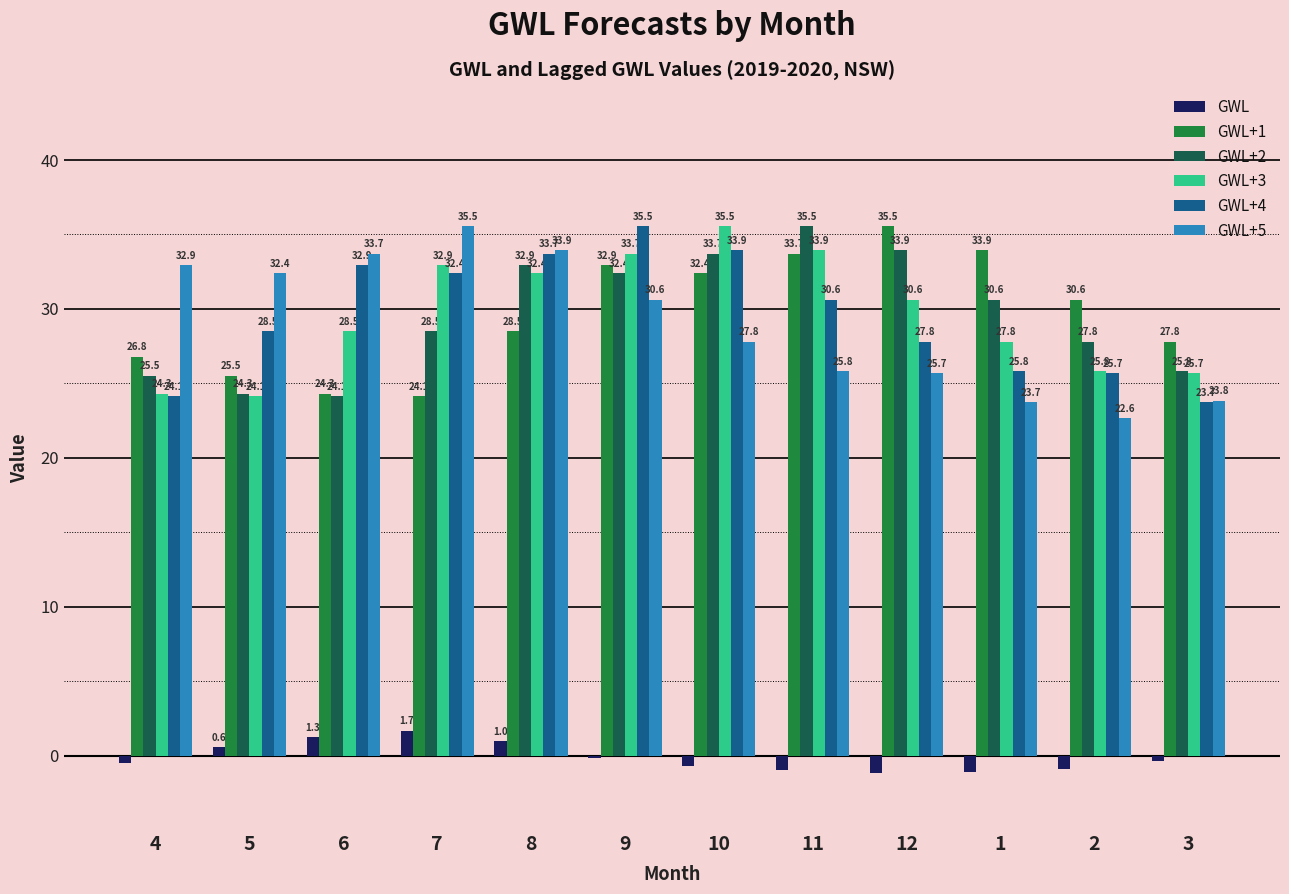

Which category has the lowest value in the GWL series?

12